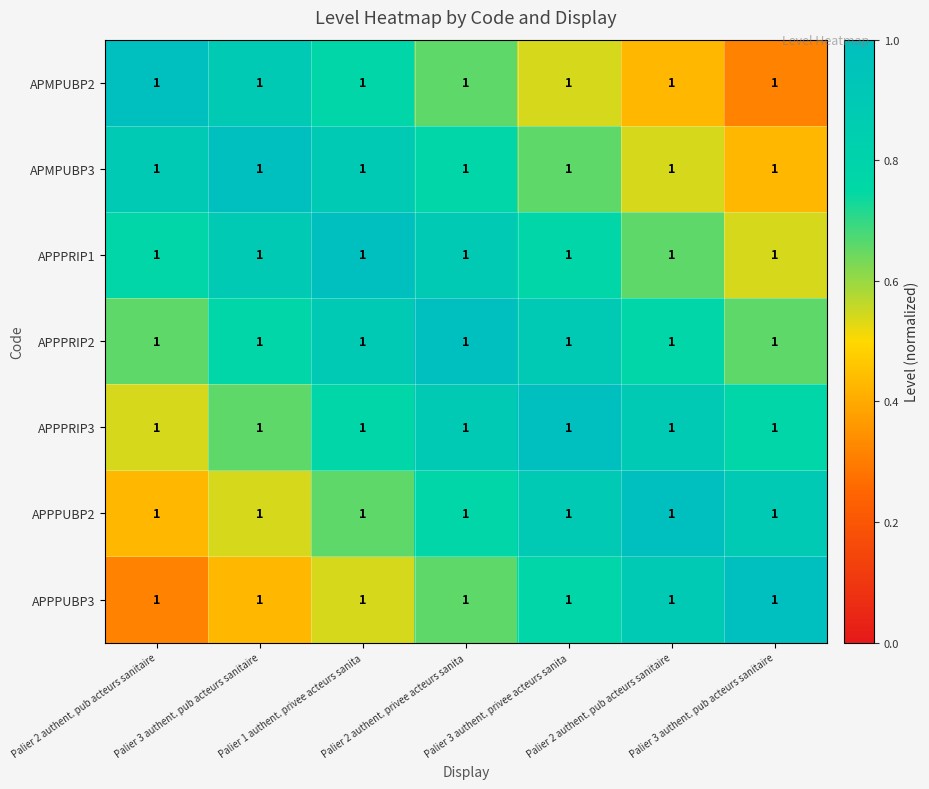

What is the spread (max minus min) of values at Palier 2 authent. pub acteurs sanitaire?

0.7